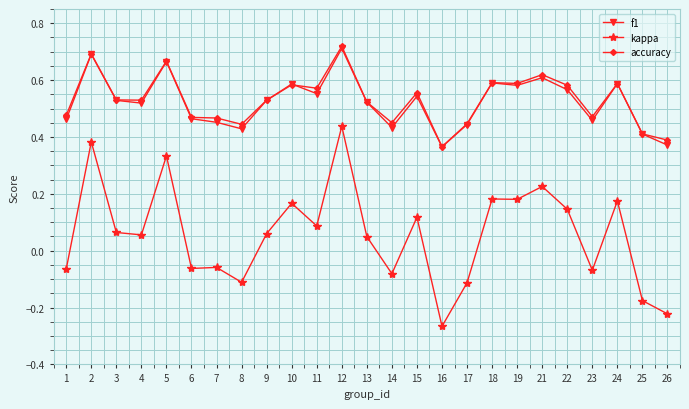

True or false: f1 has a value of 0.4 at 2.

False